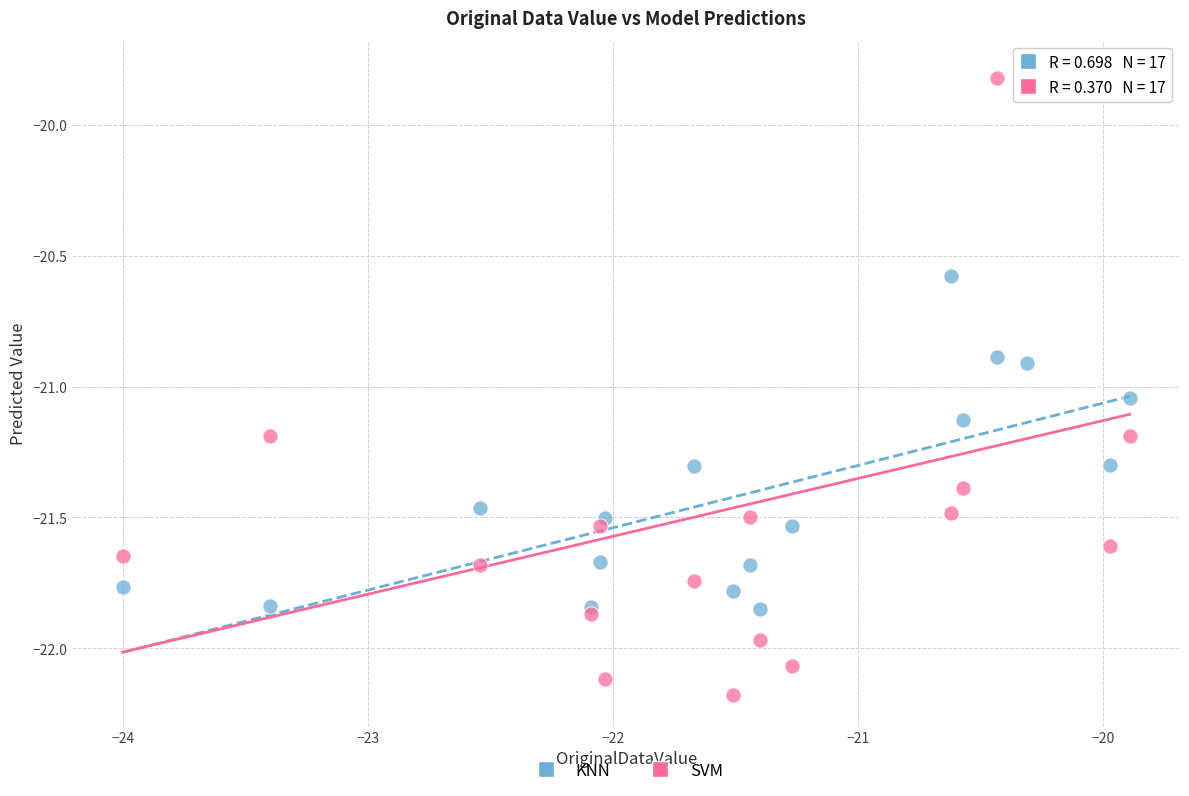

Which series has the largest Y range (max minus min)?

SVM